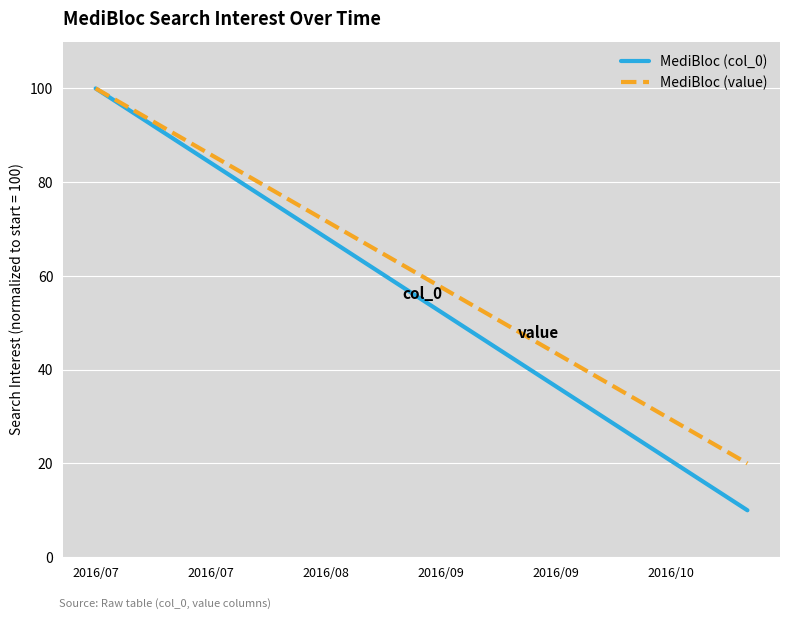

True or false: MediBloc (value) has more than 2 interior local peaks.

False